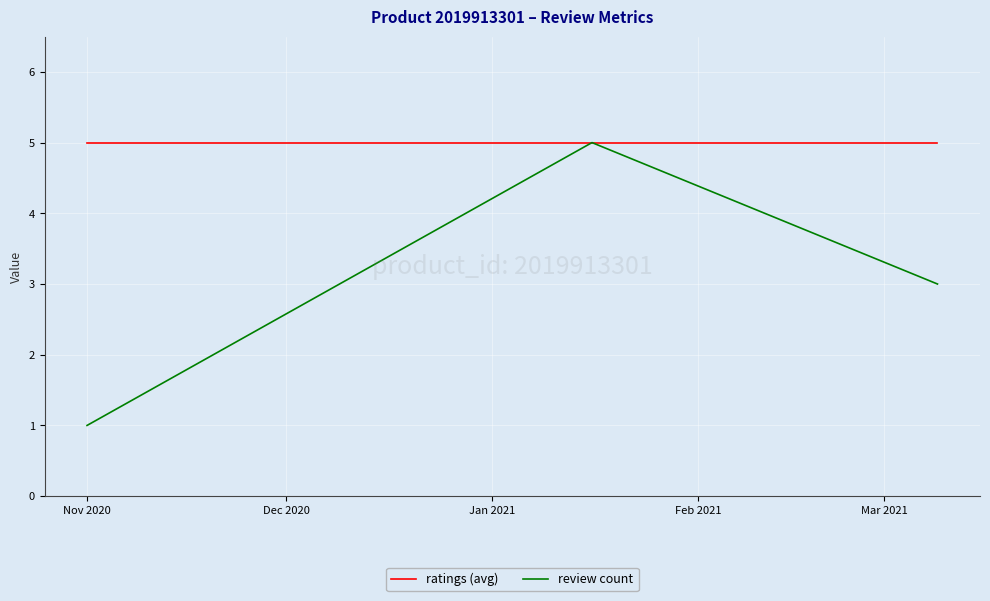

What is the highest value of the review count series?

5